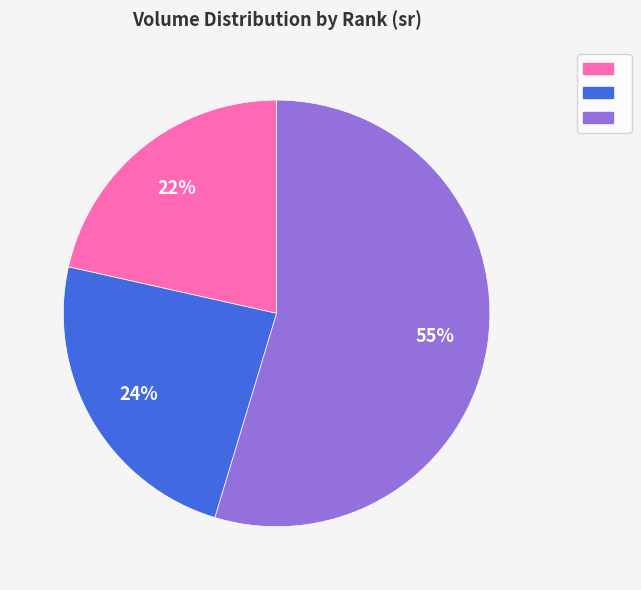

Is there a majority slice in this chart?

Yes